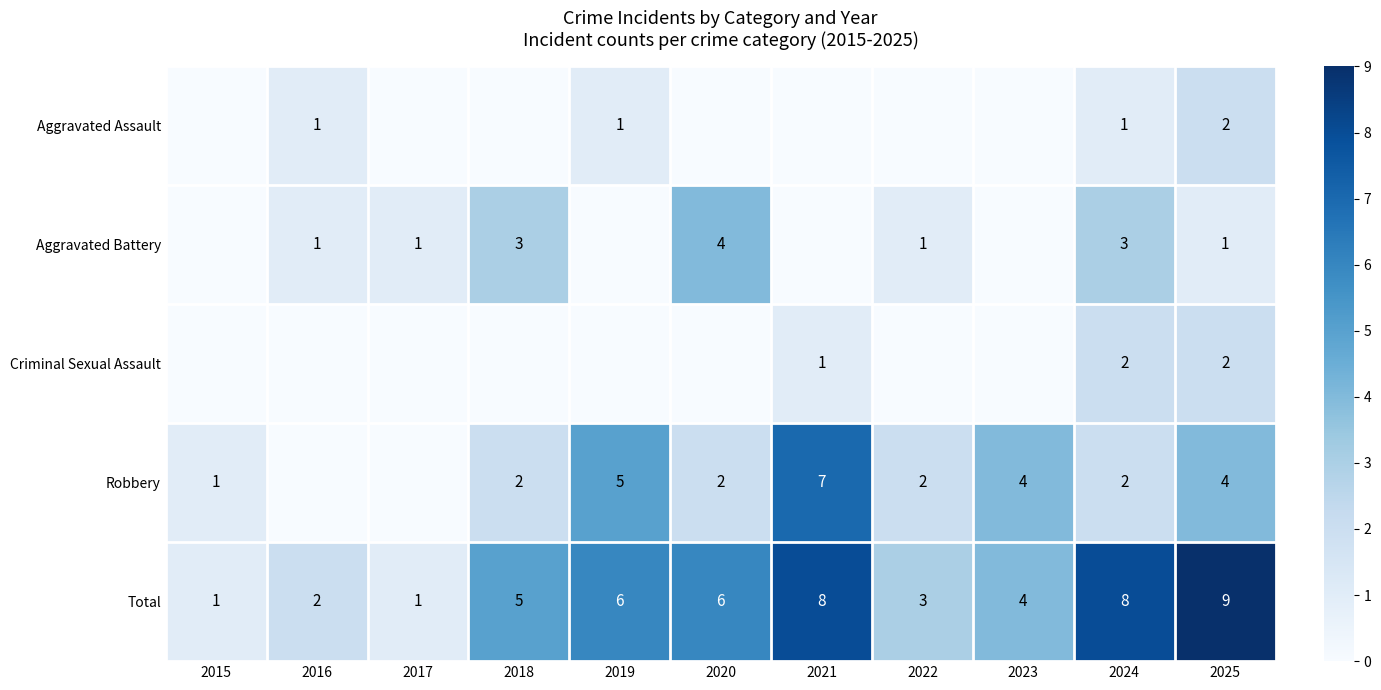

Read the Total value at 2020.

6